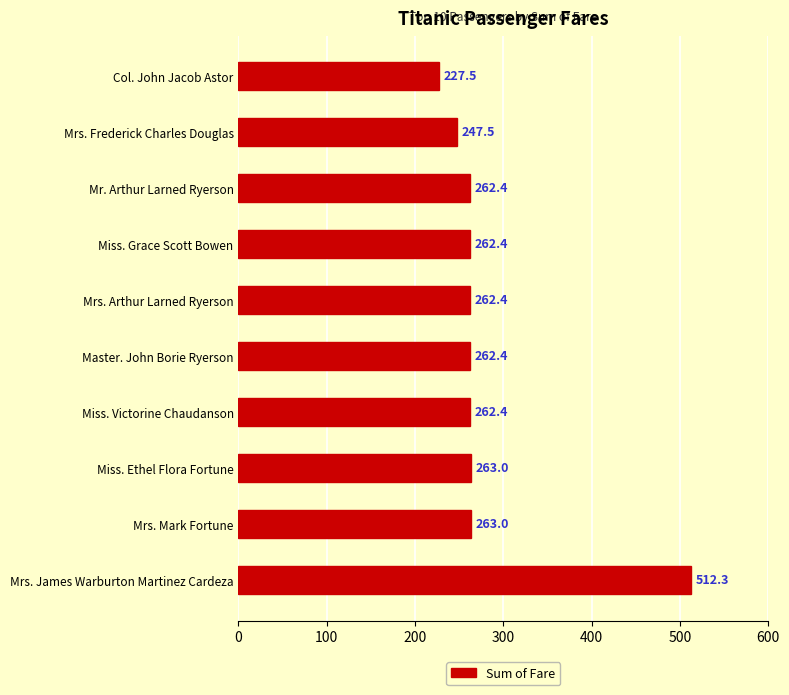

What is the average value?

282.5